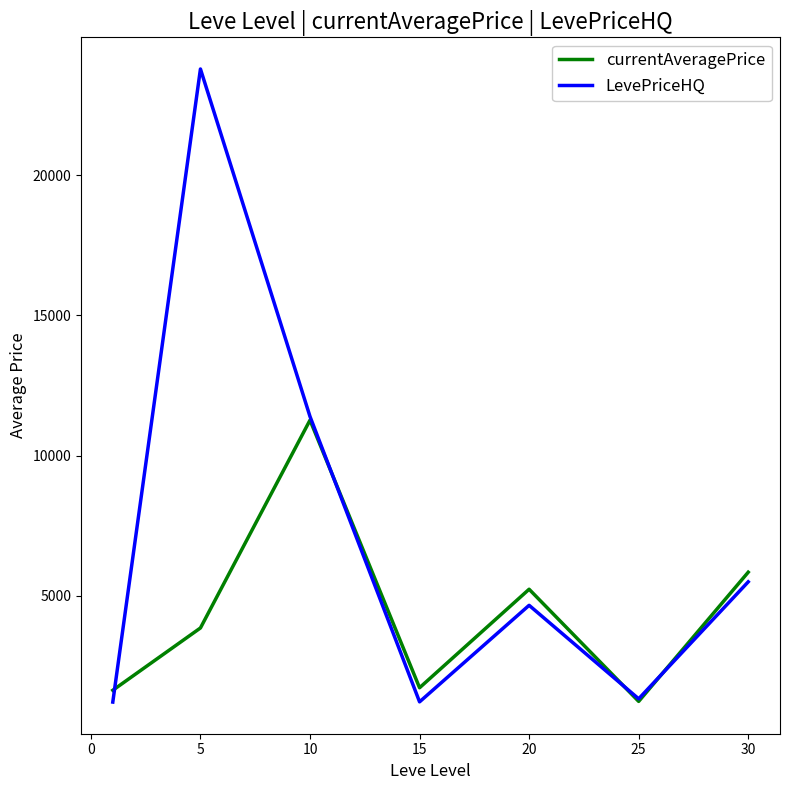

Which series has the largest range (max minus min)?

LevePriceHQ